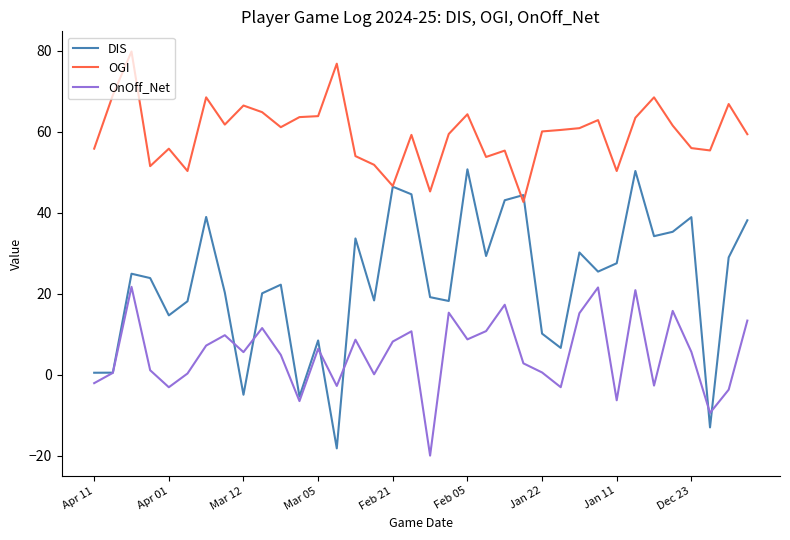

List the series in order of their peak value, highest first.

OGI, DIS, OnOff_Net